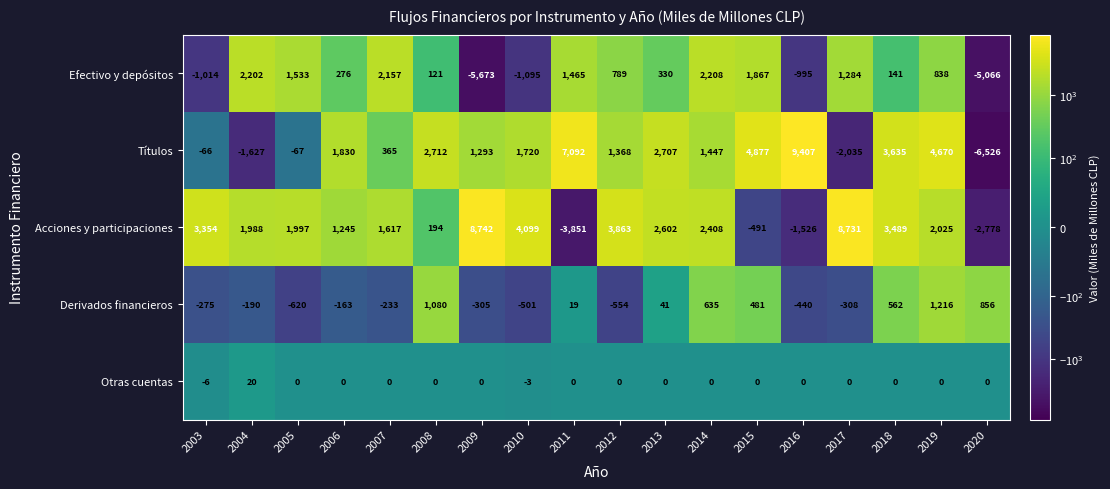

What is the average value of the Efectivo y depósitos series?

76